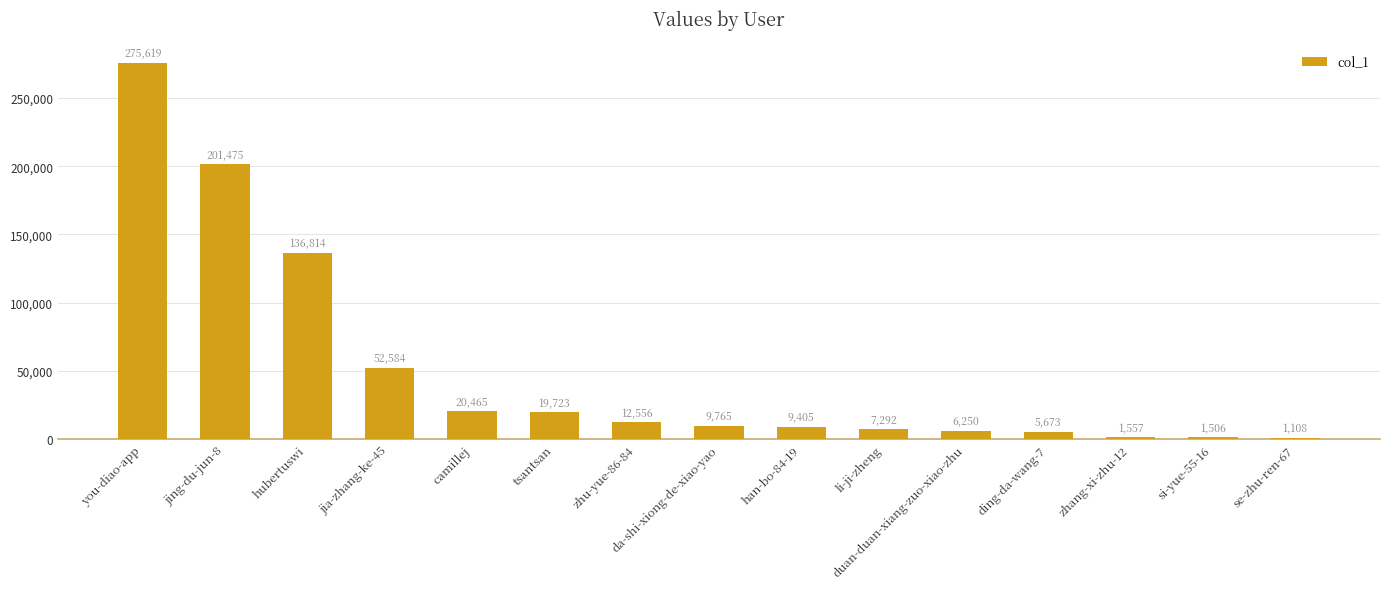

How many bars are there in total?

15